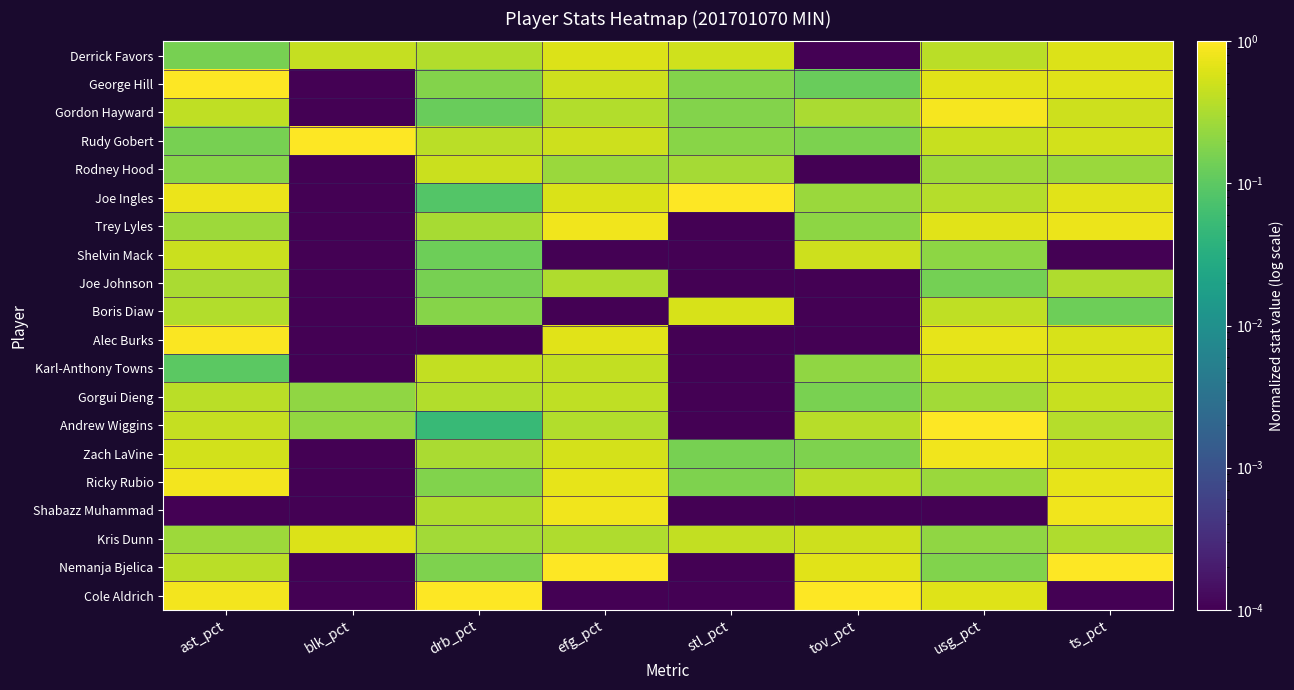

Reading left to right, what are all the values shown in this chart?

Derrick Favors: ast_pct=0.2	blk_pct=0.5	drb_pct=0.3	efg_pct=0.6	stl_pct=0.5	tov_pct=0.0	usg_pct=0.4	ts_pct=0.6
George Hill: ast_pct=1.0	blk_pct=0.0	drb_pct=0.2	efg_pct=0.5	stl_pct=0.2	tov_pct=0.1	usg_pct=0.7	ts_pct=0.6
Gordon Hayward: ast_pct=0.4	blk_pct=0.0	drb_pct=0.1	efg_pct=0.3	stl_pct=0.2	tov_pct=0.3	usg_pct=0.9	ts_pct=0.5
Rudy Gobert: ast_pct=0.2	blk_pct=1.0	drb_pct=0.4	efg_pct=0.5	stl_pct=0.2	tov_pct=0.2	usg_pct=0.5	ts_pct=0.5
Rodney Hood: ast_pct=0.2	blk_pct=0.0	drb_pct=0.5	efg_pct=0.3	stl_pct=0.3	tov_pct=0.0	usg_pct=0.3	ts_pct=0.3
Joe Ingles: ast_pct=0.8	blk_pct=0.0	drb_pct=0.1	efg_pct=0.6	stl_pct=1.0	tov_pct=0.3	usg_pct=0.4	ts_pct=0.7
Trey Lyles: ast_pct=0.3	blk_pct=0.0	drb_pct=0.3	efg_pct=0.8	stl_pct=0.0	tov_pct=0.2	usg_pct=0.7	ts_pct=0.8
Shelvin Mack: ast_pct=0.5	blk_pct=0.0	drb_pct=0.1	efg_pct=0.0	stl_pct=0.0	tov_pct=0.5	usg_pct=0.2	ts_pct=0.0
Joe Johnson: ast_pct=0.3	blk_pct=0.0	drb_pct=0.2	efg_pct=0.3	stl_pct=0.0	tov_pct=0.0	usg_pct=0.1	ts_pct=0.3
Boris Diaw: ast_pct=0.3	blk_pct=0.0	drb_pct=0.2	efg_pct=0.0	stl_pct=0.6	tov_pct=0.0	usg_pct=0.4	ts_pct=0.1
Alec Burks: ast_pct=1.0	blk_pct=0.0	drb_pct=0.0	efg_pct=0.7	stl_pct=0.0	tov_pct=0.0	usg_pct=0.7	ts_pct=0.6
Karl-Anthony Towns: ast_pct=0.1	blk_pct=0.0	drb_pct=0.4	efg_pct=0.4	stl_pct=0.0	tov_pct=0.2	usg_pct=0.5	ts_pct=0.5
Gorgui Dieng: ast_pct=0.4	blk_pct=0.2	drb_pct=0.3	efg_pct=0.4	stl_pct=0.0	tov_pct=0.2	usg_pct=0.3	ts_pct=0.5
Andrew Wiggins: ast_pct=0.4	blk_pct=0.2	drb_pct=0.1	efg_pct=0.3	stl_pct=0.0	tov_pct=0.4	usg_pct=1.0	ts_pct=0.4
Zach LaVine: ast_pct=0.5	blk_pct=0.0	drb_pct=0.3	efg_pct=0.5	stl_pct=0.1	tov_pct=0.2	usg_pct=0.8	ts_pct=0.6
Ricky Rubio: ast_pct=0.9	blk_pct=0.0	drb_pct=0.2	efg_pct=0.7	stl_pct=0.2	tov_pct=0.4	usg_pct=0.3	ts_pct=0.7
Shabazz Muhammad: ast_pct=0.0	blk_pct=0.0	drb_pct=0.3	efg_pct=0.8	stl_pct=0.0	tov_pct=0.0	usg_pct=0.0	ts_pct=0.8
Kris Dunn: ast_pct=0.3	blk_pct=0.6	drb_pct=0.3	efg_pct=0.3	stl_pct=0.4	tov_pct=0.5	usg_pct=0.2	ts_pct=0.3
Nemanja Bjelica: ast_pct=0.4	blk_pct=0.0	drb_pct=0.2	efg_pct=1.0	stl_pct=0.0	tov_pct=0.7	usg_pct=0.2	ts_pct=1.0
Cole Aldrich: ast_pct=0.8	blk_pct=0.0	drb_pct=1.0	efg_pct=0.0	stl_pct=0.0	tov_pct=1.0	usg_pct=0.6	ts_pct=0.0